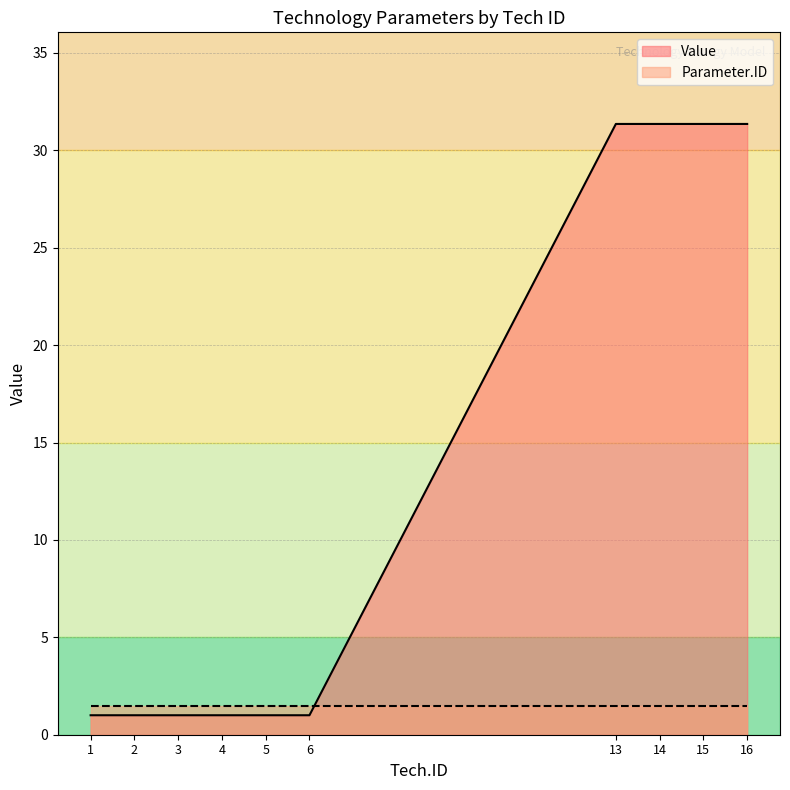

Rank the series by their average value, from highest to lowest.

Value, Parameter.ID